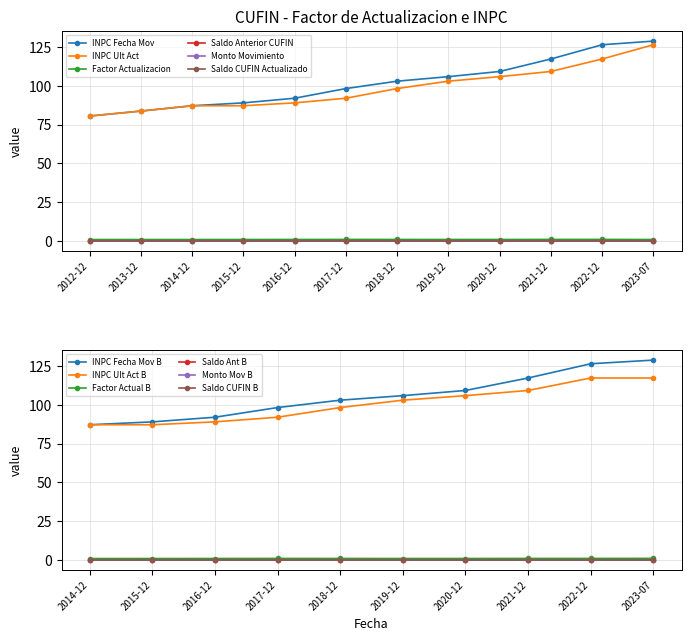

Count the number of categories in the chart.

12